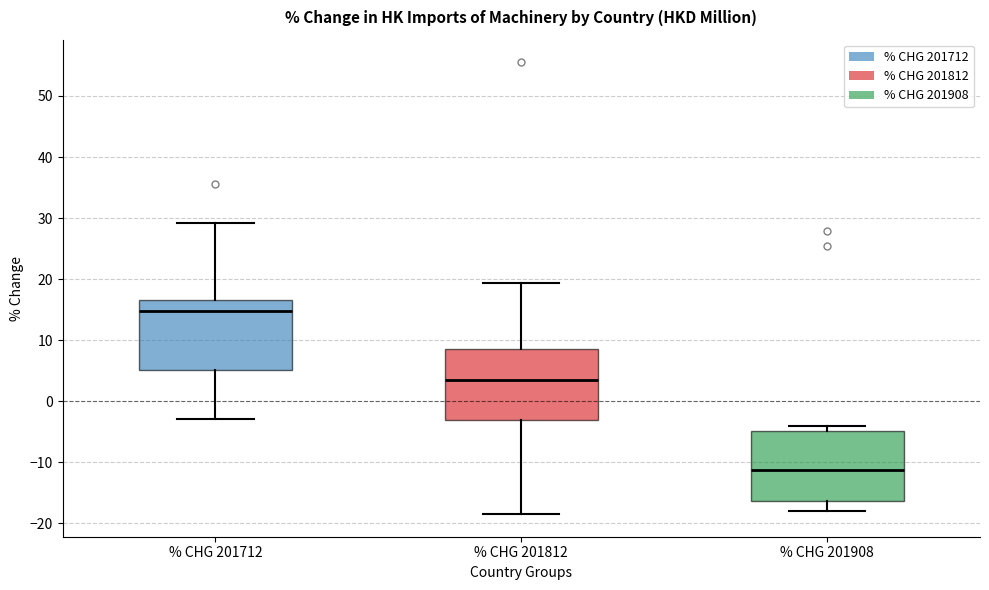

Which box's median line is the highest?

% CHG 201712